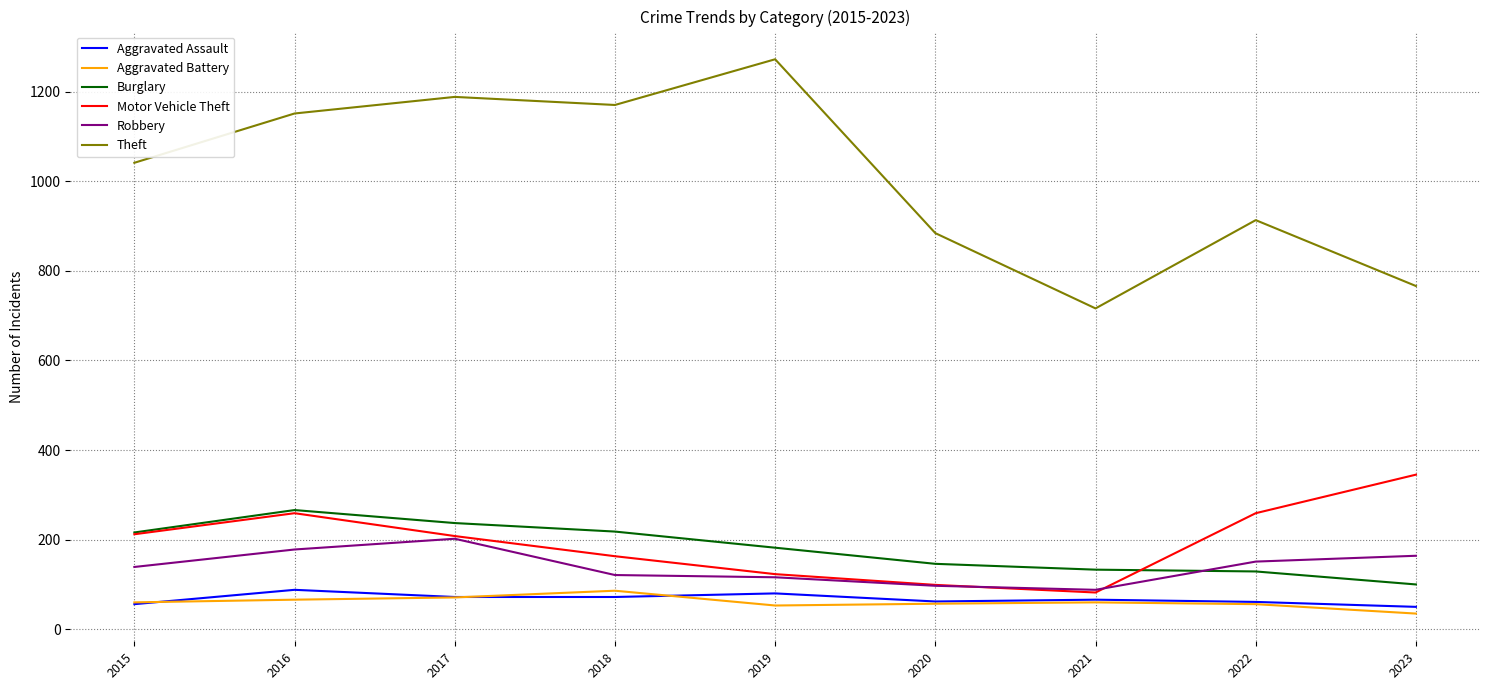

True or false: Robbery and Theft intersect in this chart.

False